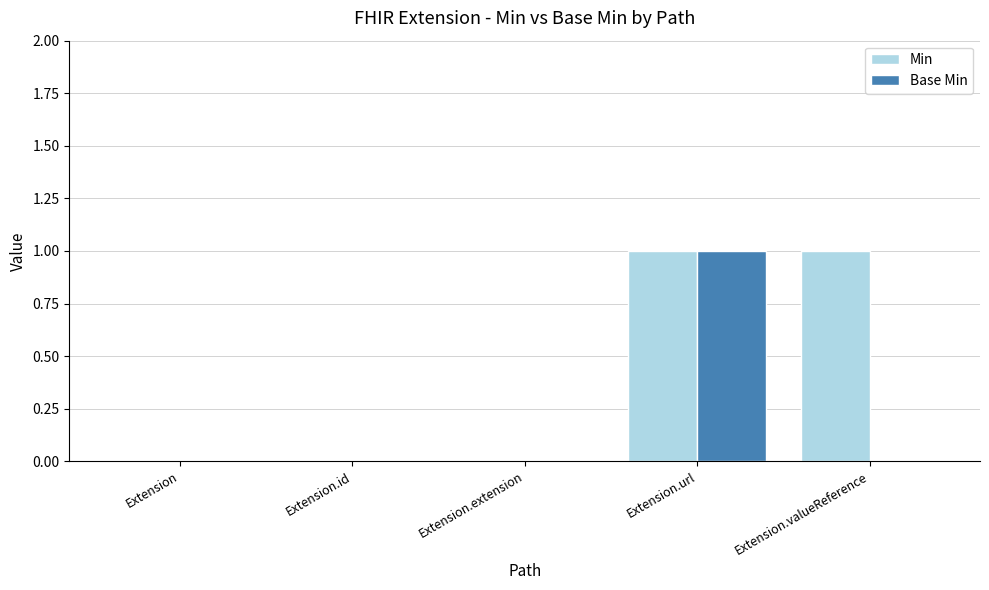

Does the chart contain stacked bars?

No